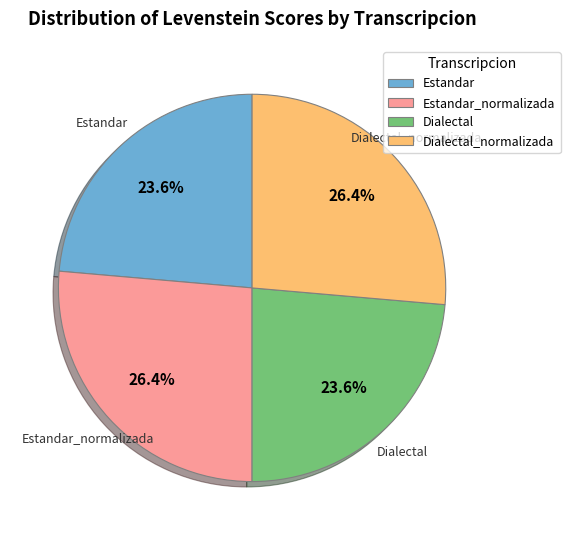

Combined, what portion of the pie is Dialectal_normalizada and Estandar?

50.0%